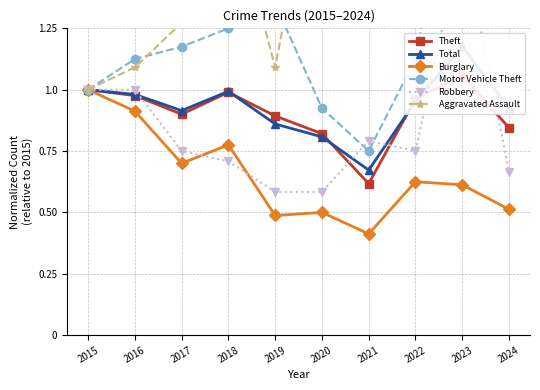

List the series in order of their peak value, lowest first.

Burglary, Theft, Total, Robbery, Motor Vehicle Theft, Aggravated Assault